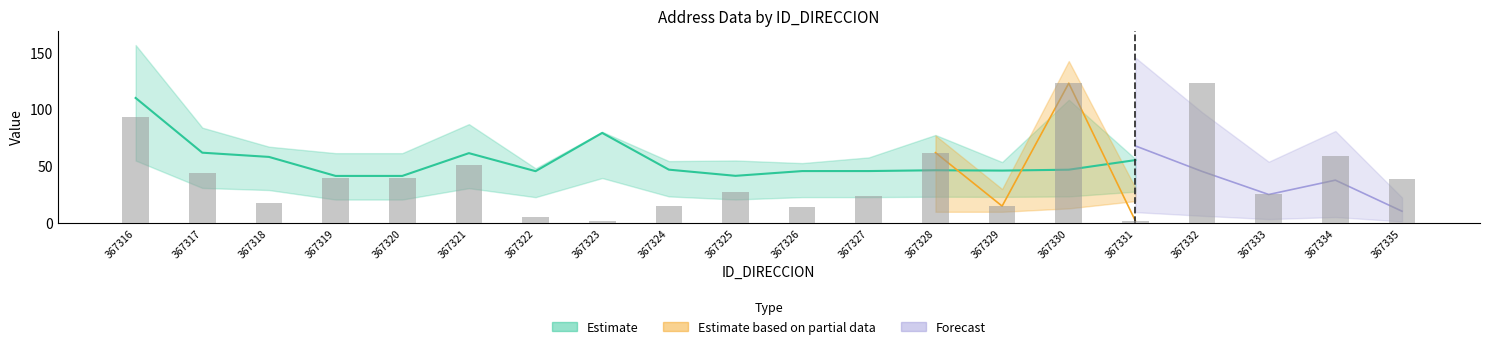

Is it true that NUMERO_VIA_GENERADORA_DIRECCION equals 93.0 at 367316?

True